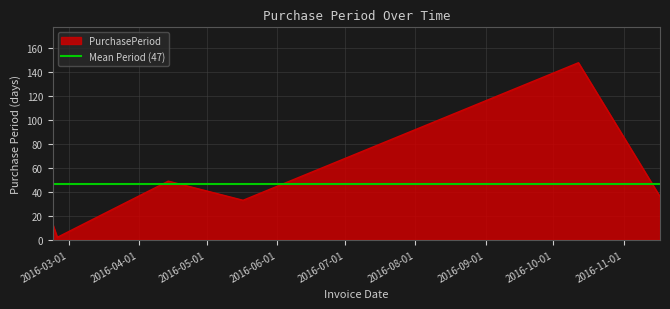

What is the difference between the second highest and second lowest values?

36